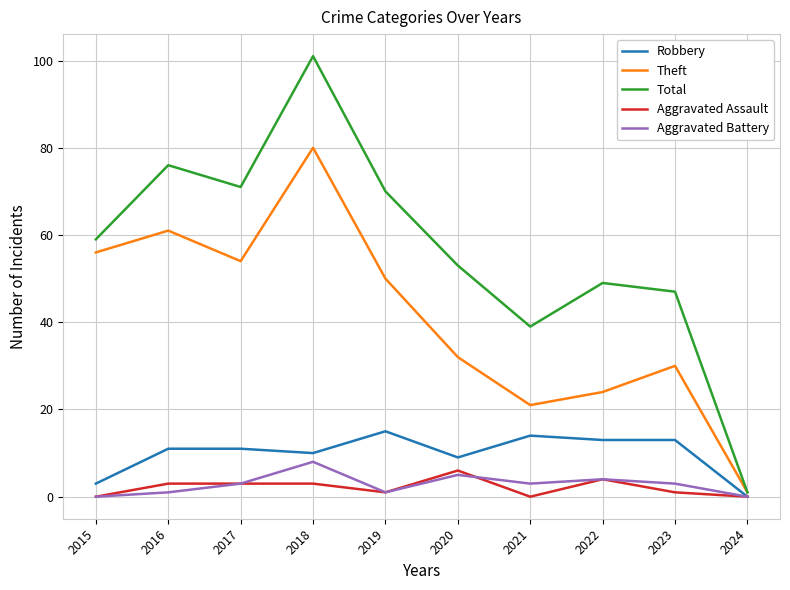

What is the highest value of the Aggravated Assault series?

6